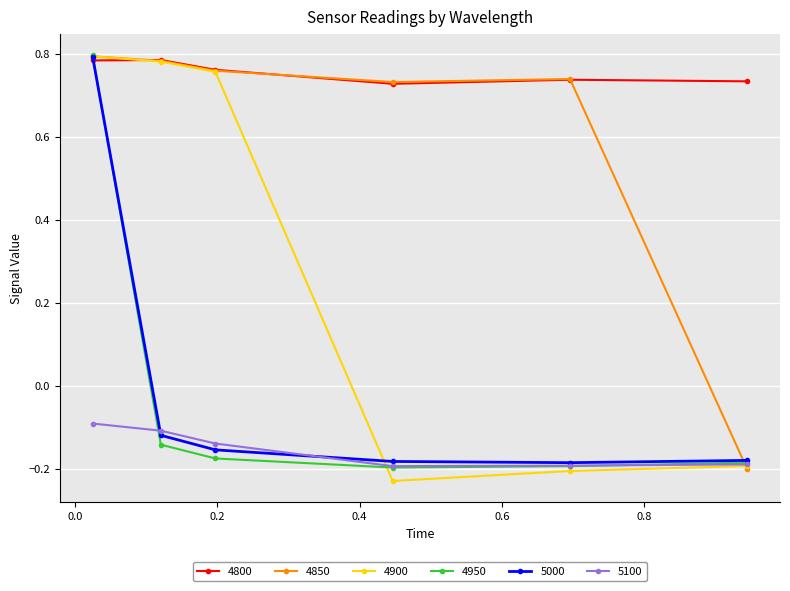

How many 4900 values are between 0 and 1?

3